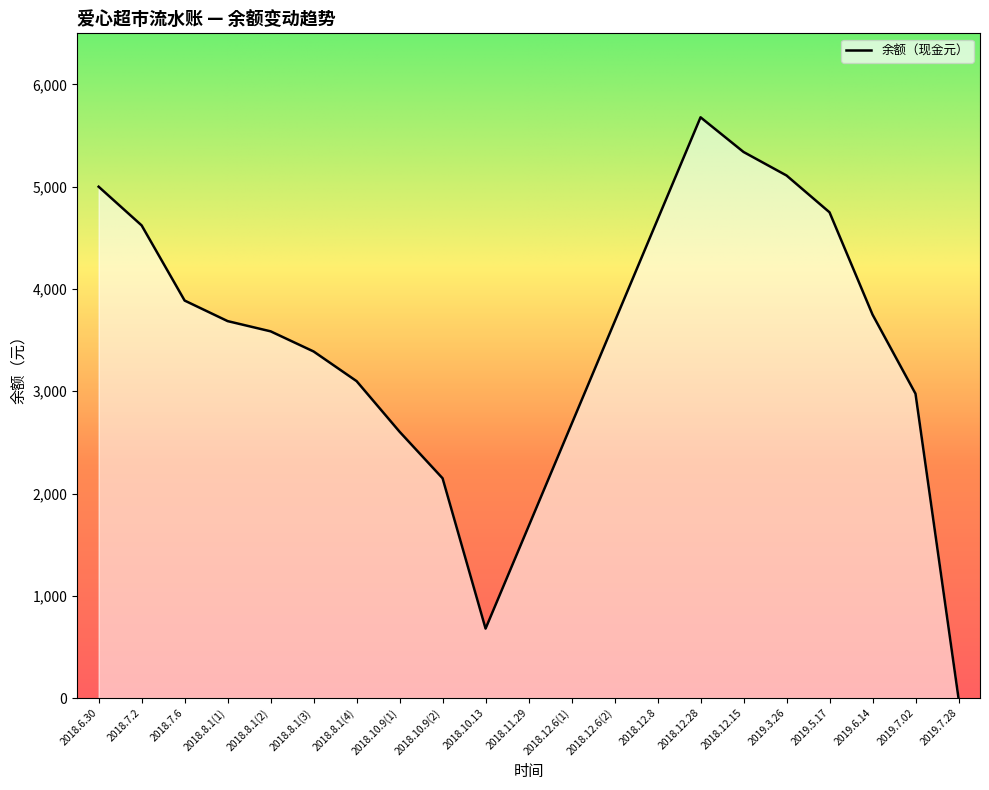

What is the label of the 17th point from the right?

2018.8.1(2)